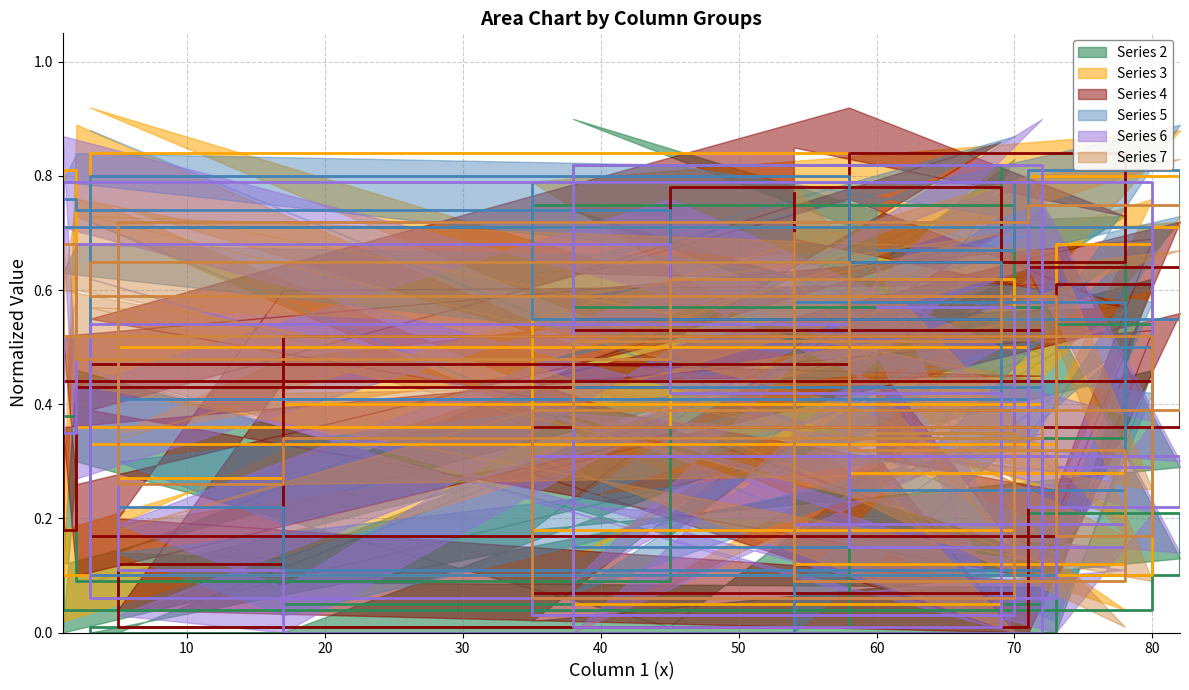

Which category has the highest value across all series?

3